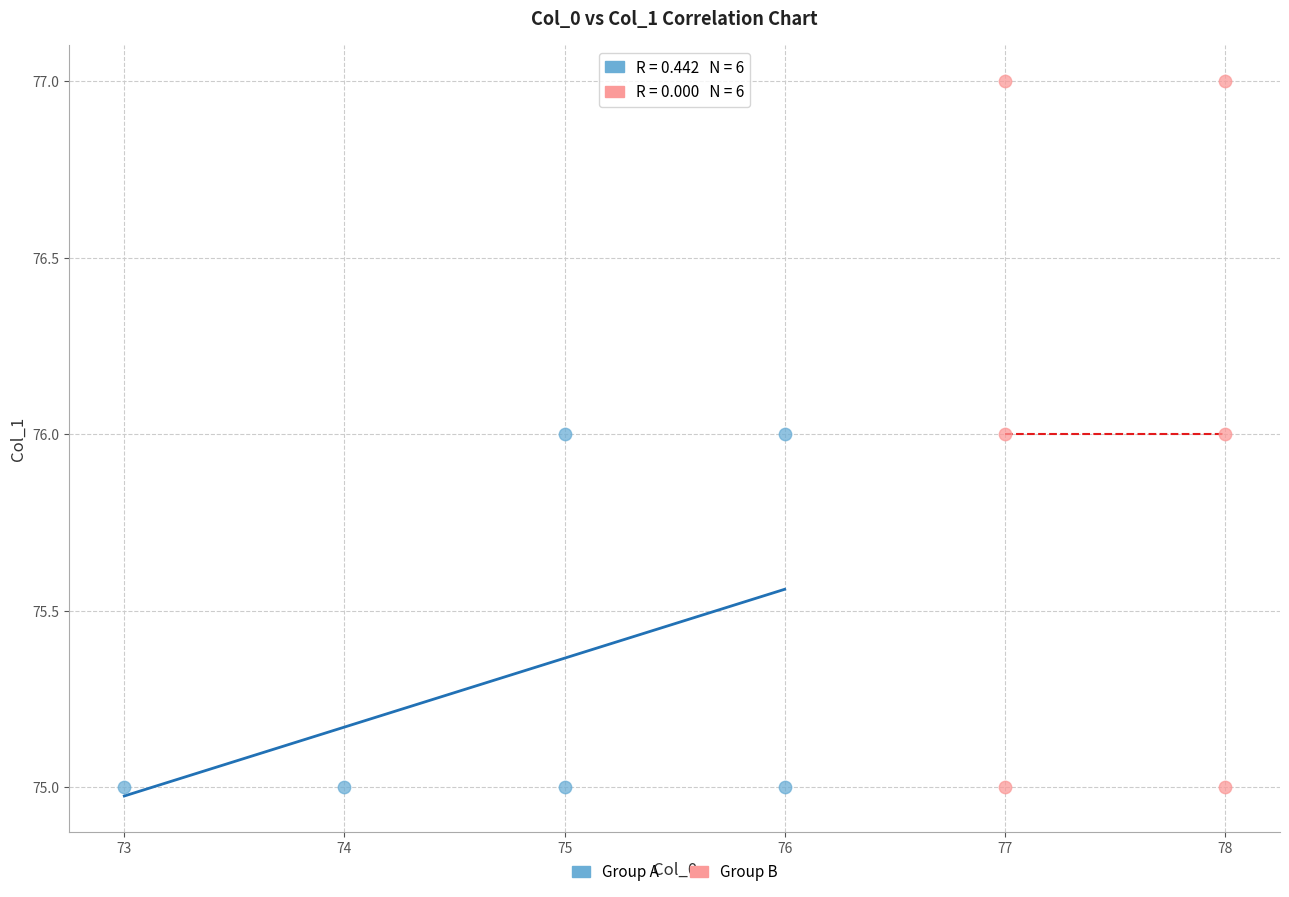

Which series reaches the maximum Y coordinate?

Group B